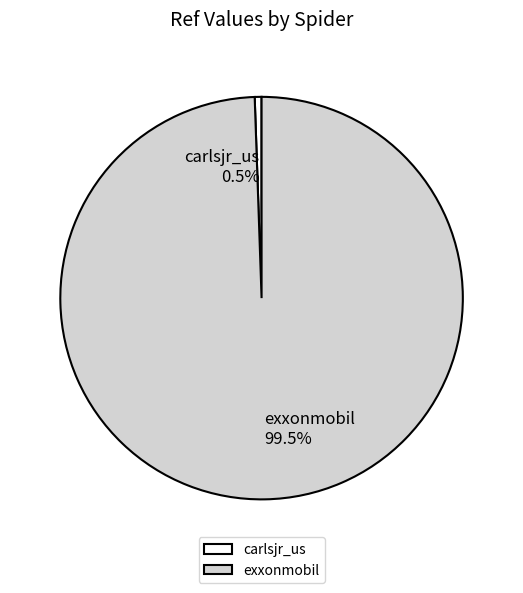

Which slice is the smallest?

carlsjr_us